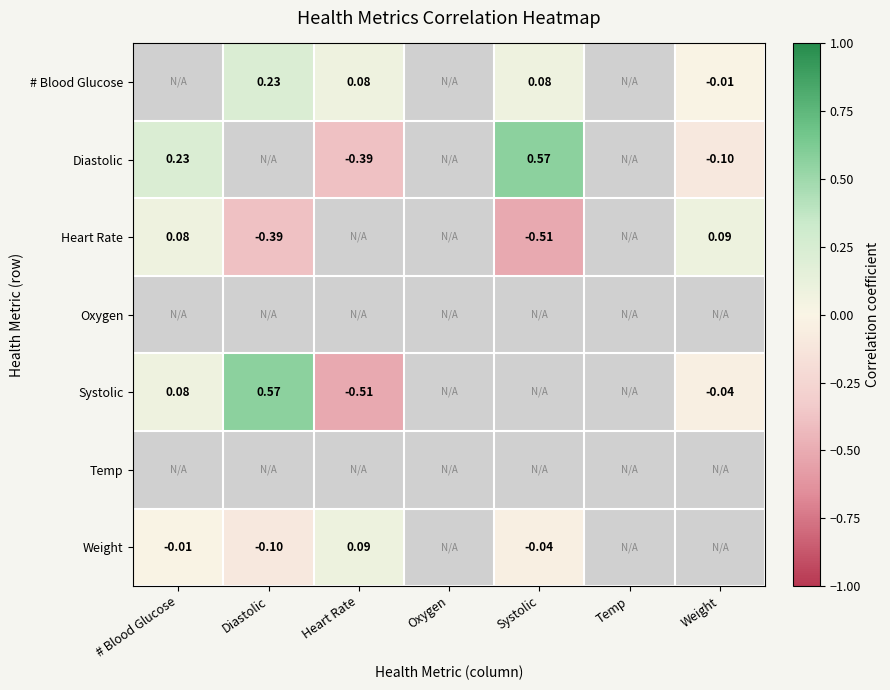

What is the smallest value displayed?

-0.5